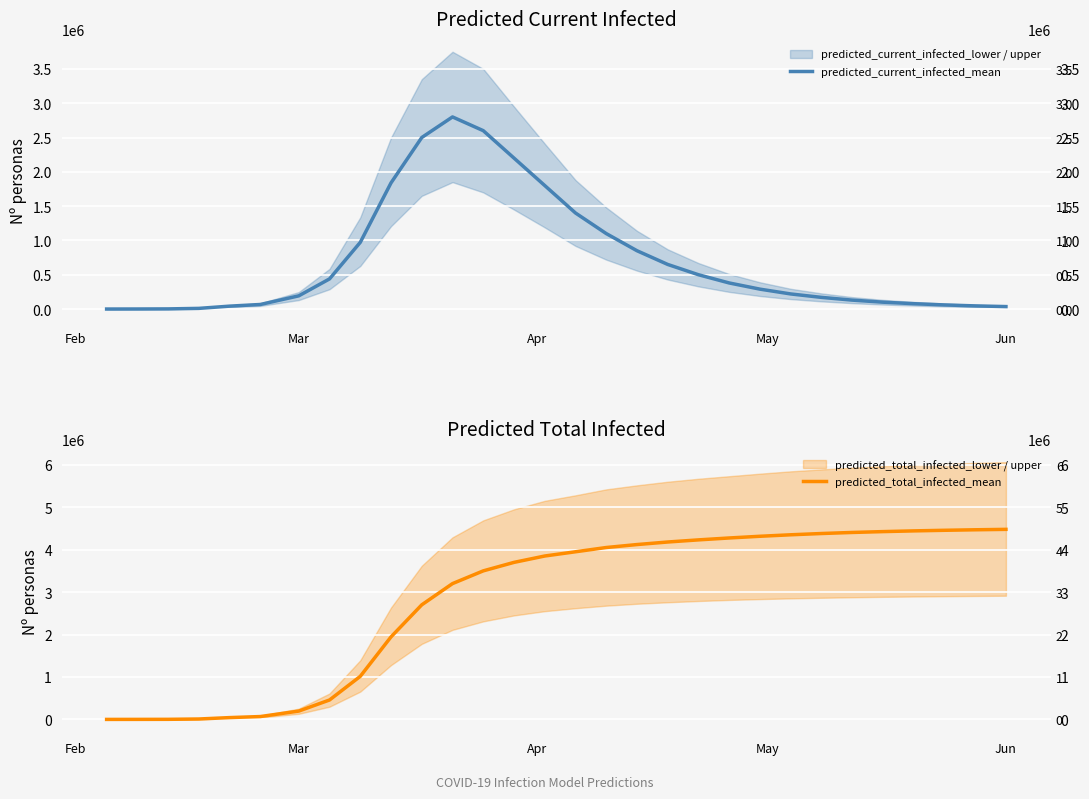

True or false: predicted_current_infected_mean and predicted_total_infected_mean cross at least once.

True